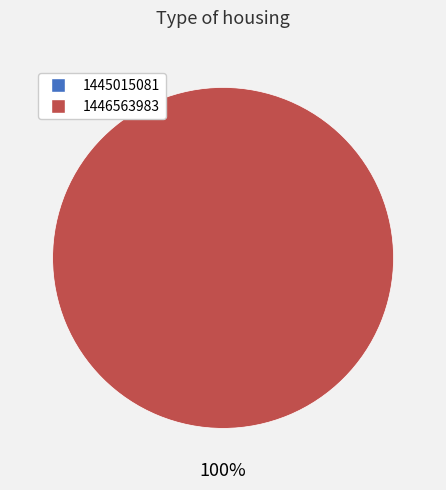

Count the number of slices in the pie.

2